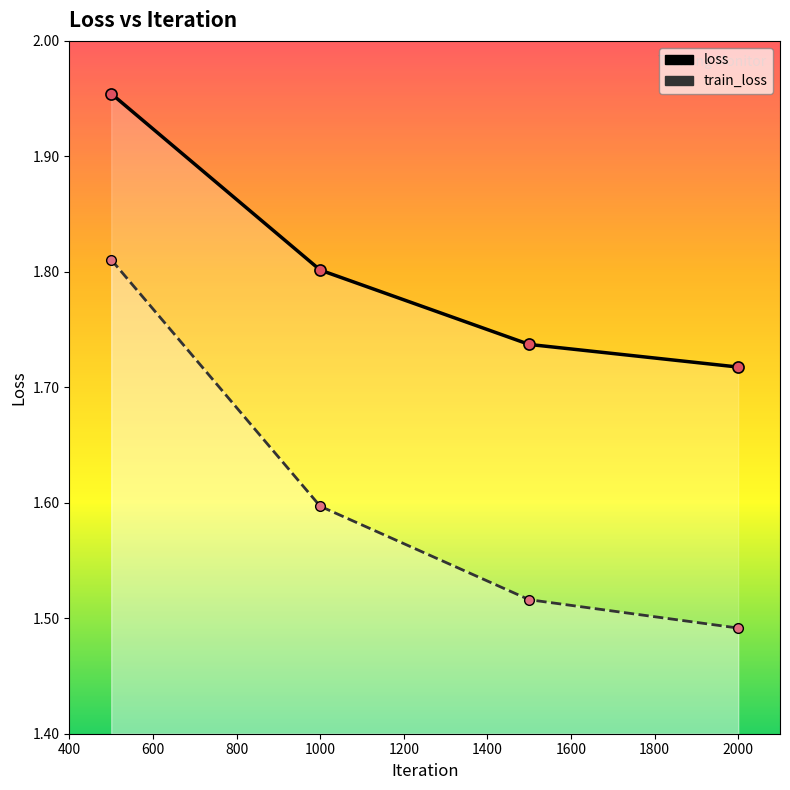

True or false: train_loss has a value of 0.4 at 1000.

False